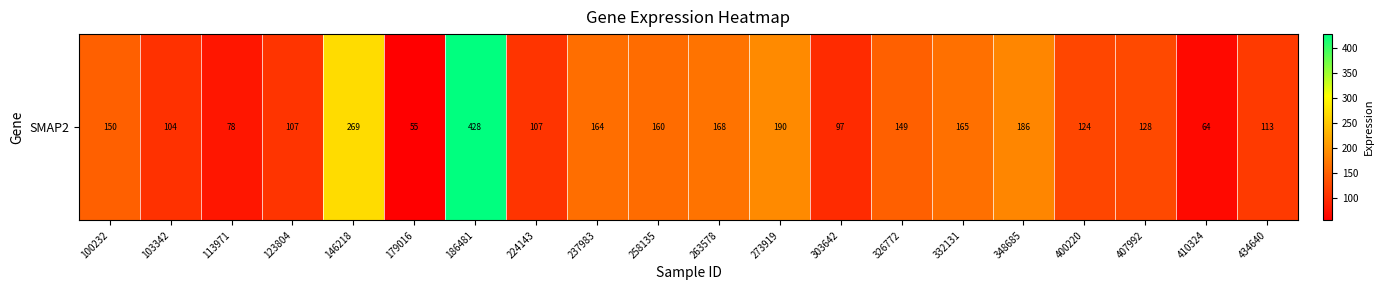

Reading left to right, what are all the values shown in this chart?

100232=149.5	103342=104.5	113971=77.5	123804=106.8	146218=269.4	179016=55.0	186481=428.1	224143=107.1	237983=163.5	258135=160.1	263578=167.8	273919=190.3	303642=97.5	326772=149.0	332131=165.0	348685=186.5	400220=123.9	407992=127.8	410324=64.5	434640=112.9